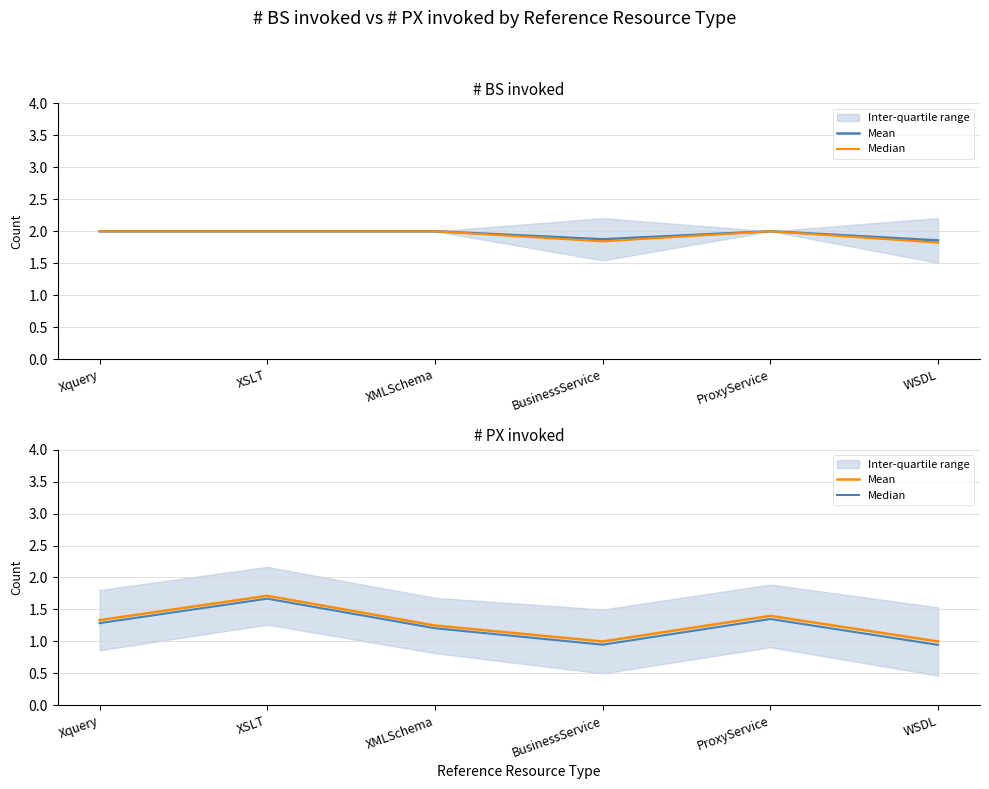

How many interior local valleys does the Mean series have?

1